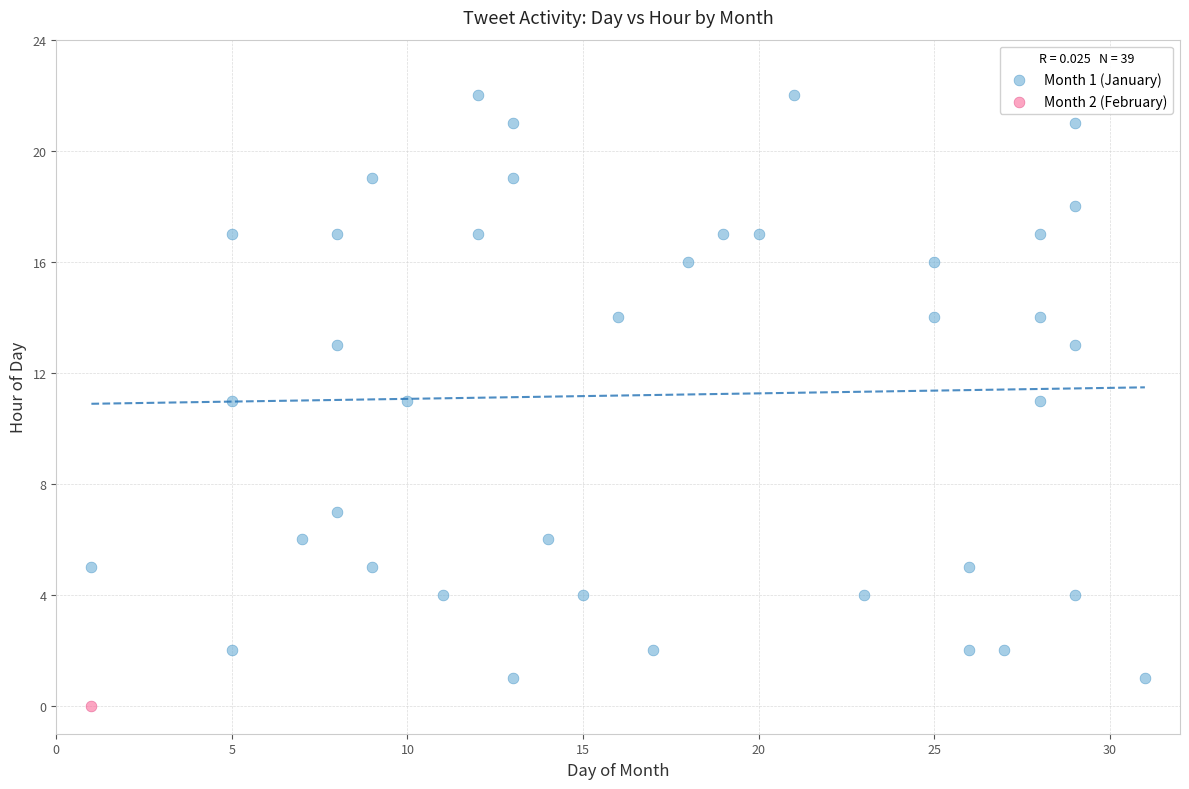

What are all the series names shown in the legend?

Month 1 (January), Month 2 (February)